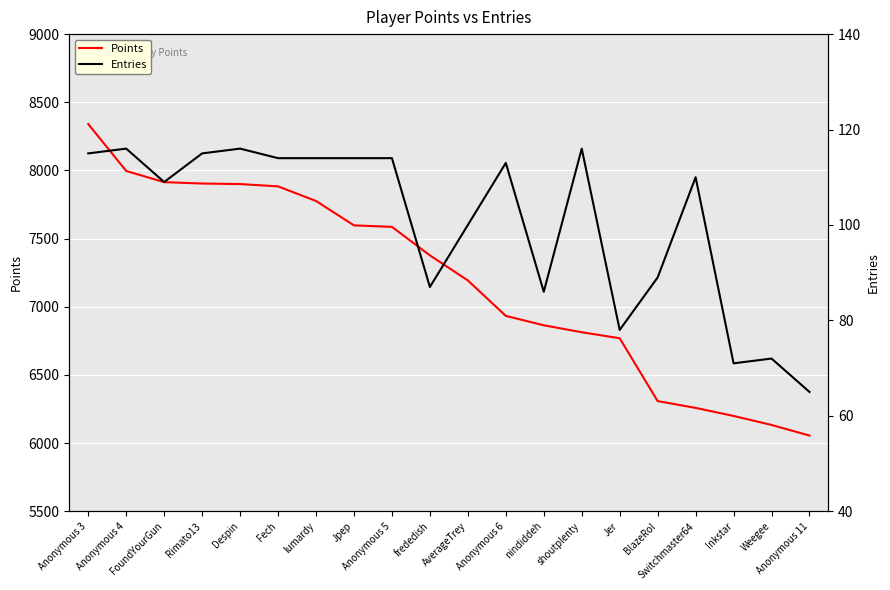

Reading right to left, list all the values displayed in this chart.

Points: Anonymous 11=6055	Weegee=6133	Inkstar=6199	Switchmaster64=6258	BlazeRol=6308	Jer=6769	shoutplenty=6813	nindiddeh=6864	Anonymous 6=6933	AverageTrey=7193	frededish=7377	Anonymous 5=7586	Jpep=7597	lumardy=7776	Fech=7883	Despin=7900	Rimato13=7904	FoundYourGun=7914	Anonymous 4=7996	Anonymous 3=8340
Entries: Anonymous 11=65	Weegee=72	Inkstar=71	Switchmaster64=110	BlazeRol=89	Jer=78	shoutplenty=116	nindiddeh=86	Anonymous 6=113	AverageTrey=100	frededish=87	Anonymous 5=114	Jpep=114	lumardy=114	Fech=114	Despin=116	Rimato13=115	FoundYourGun=109	Anonymous 4=116	Anonymous 3=115